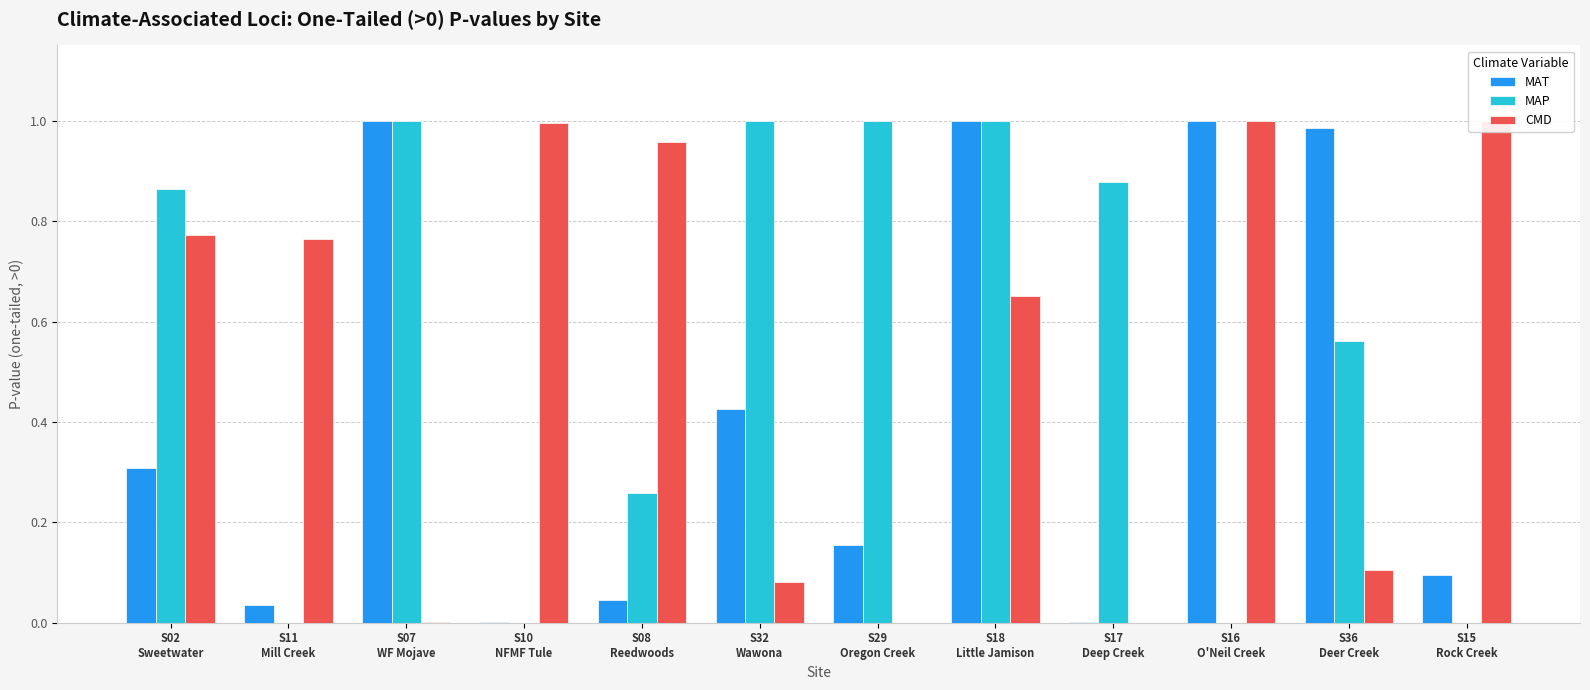

Does the chart contain stacked bars?

No